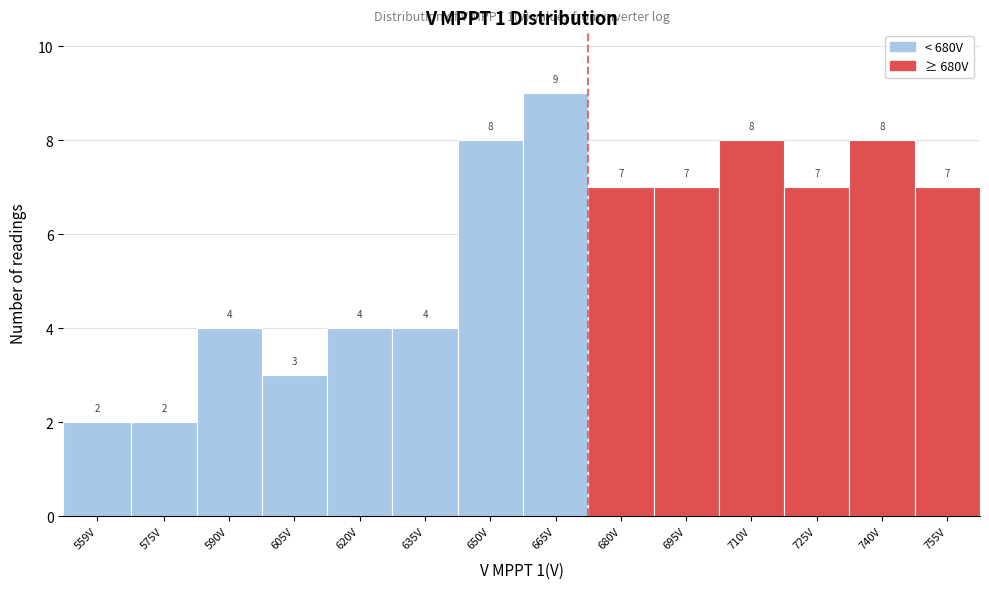

Reading left to right, transcribe all the data shown in this chart.

2	2	4	3	4	4	8	9	7	7	8	7	8	7